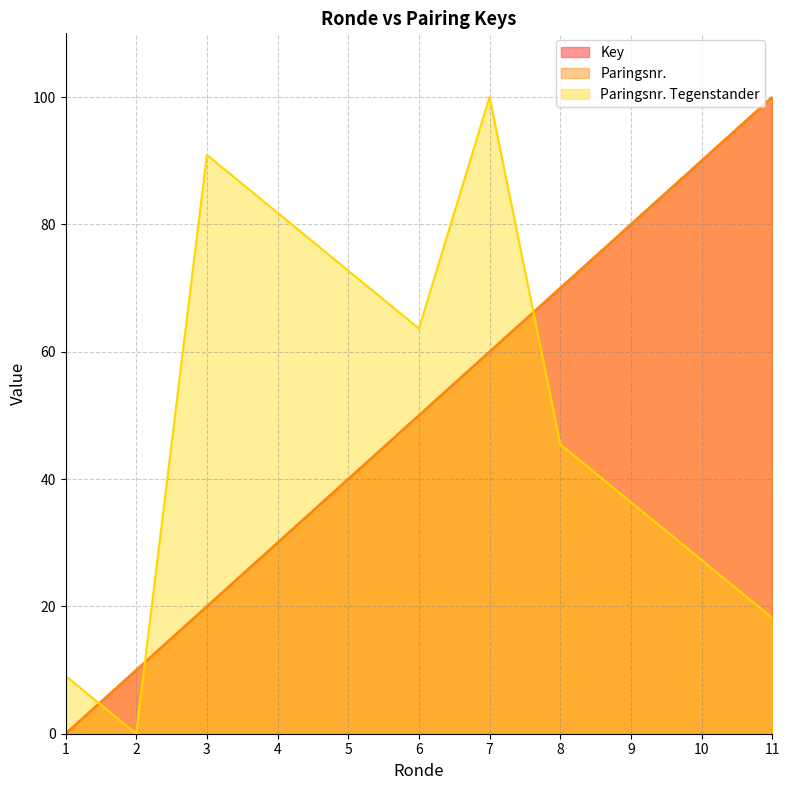

List the labels in order of Paringsnr. Tegenstander value, smallest first.

2, 1, 11, 10, 9, 8, 6, 5, 4, 3, 7